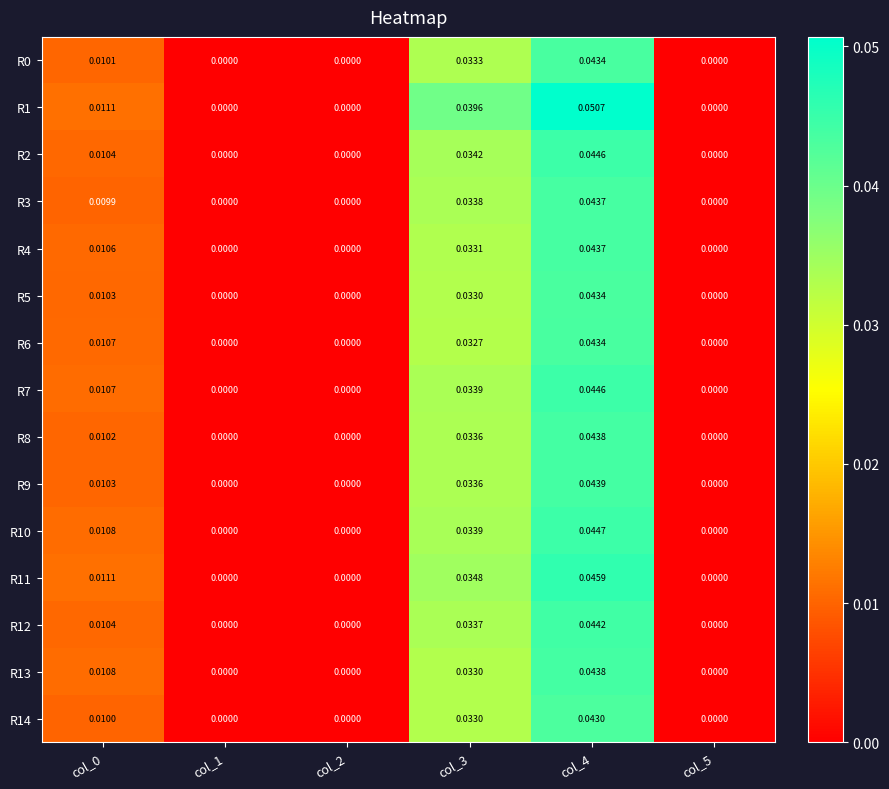

Is the value of R4 at col_3 greater than the value of R9 at col_1?

Yes